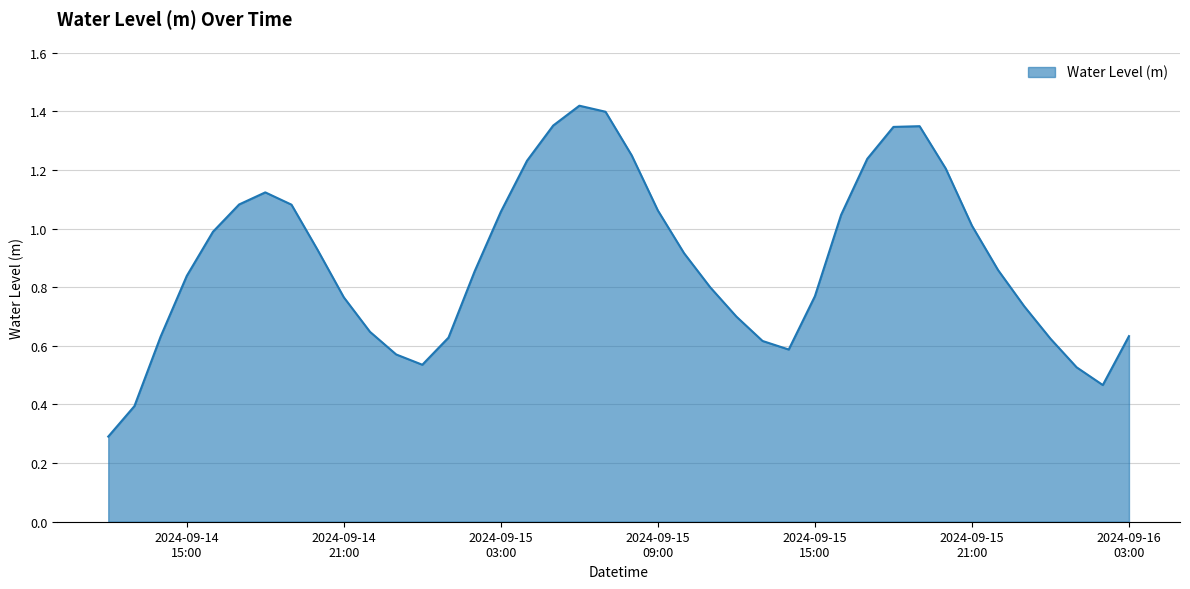

What is the smallest value displayed?

0.3